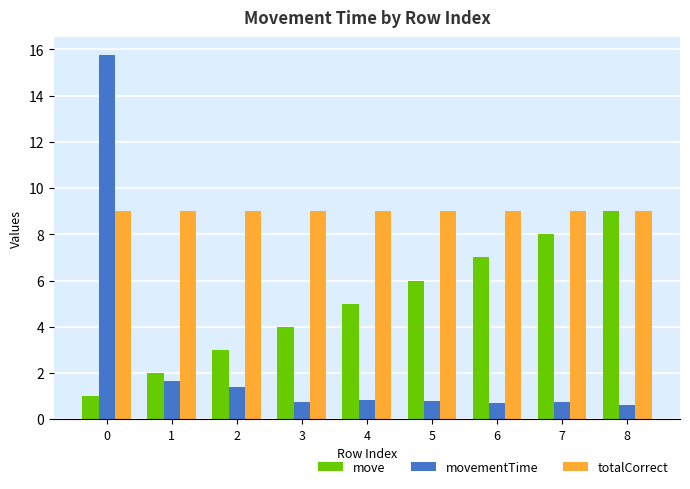

Is the value of movementTime at 2 greater than the value of move at 6?

No